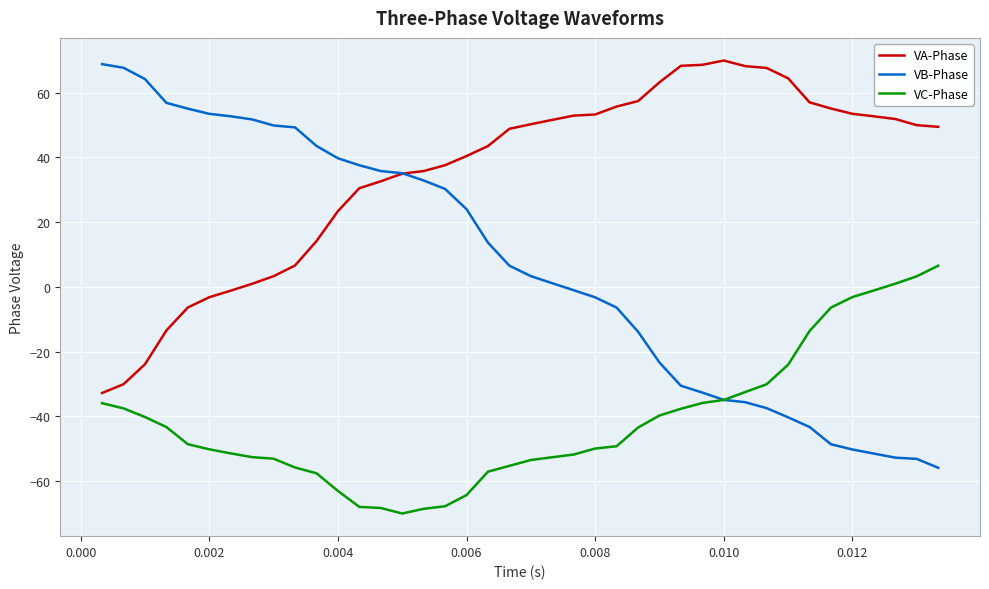

What is the lowest value of the VC-Phase series?

-70.1